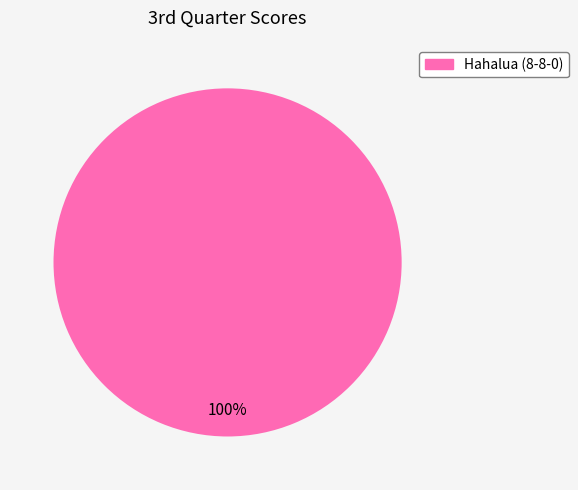

Count the number of slices in the pie.

1